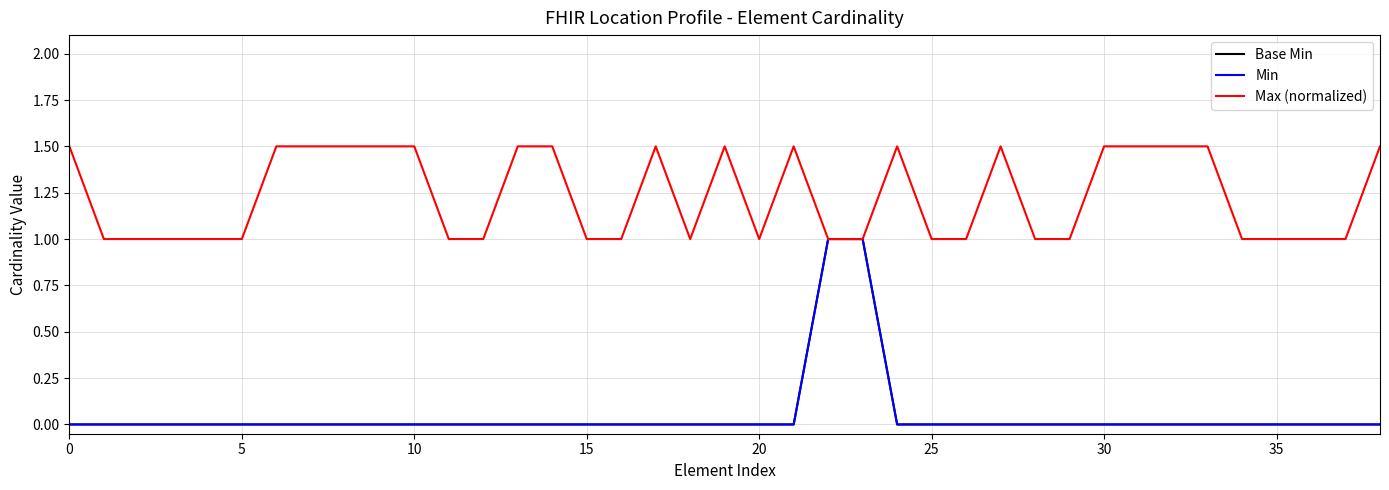

Is this an area chart (filled region under the line)?

No